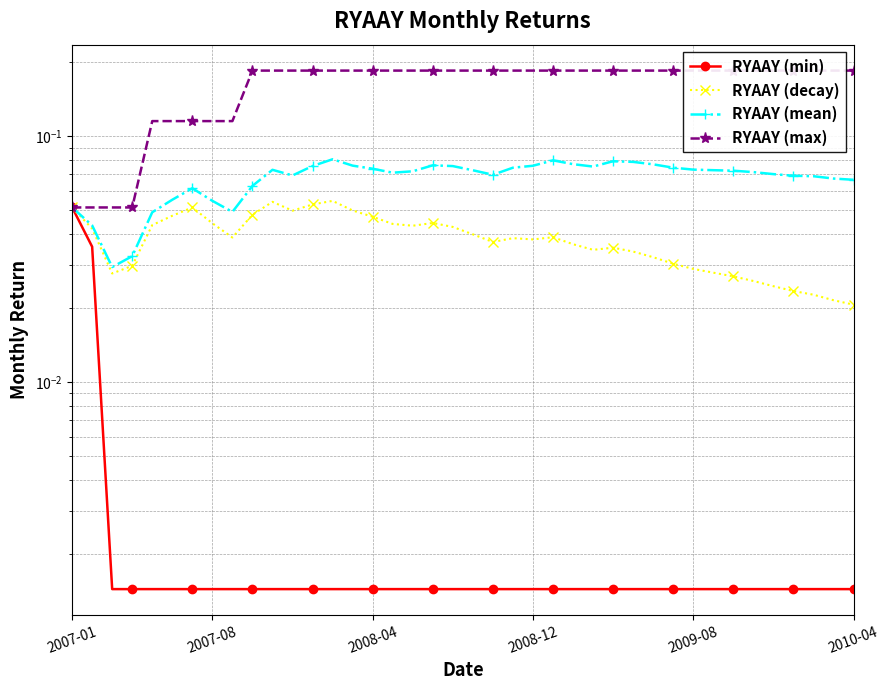

Where is the first local maximum for RYAAY (mean)?

6